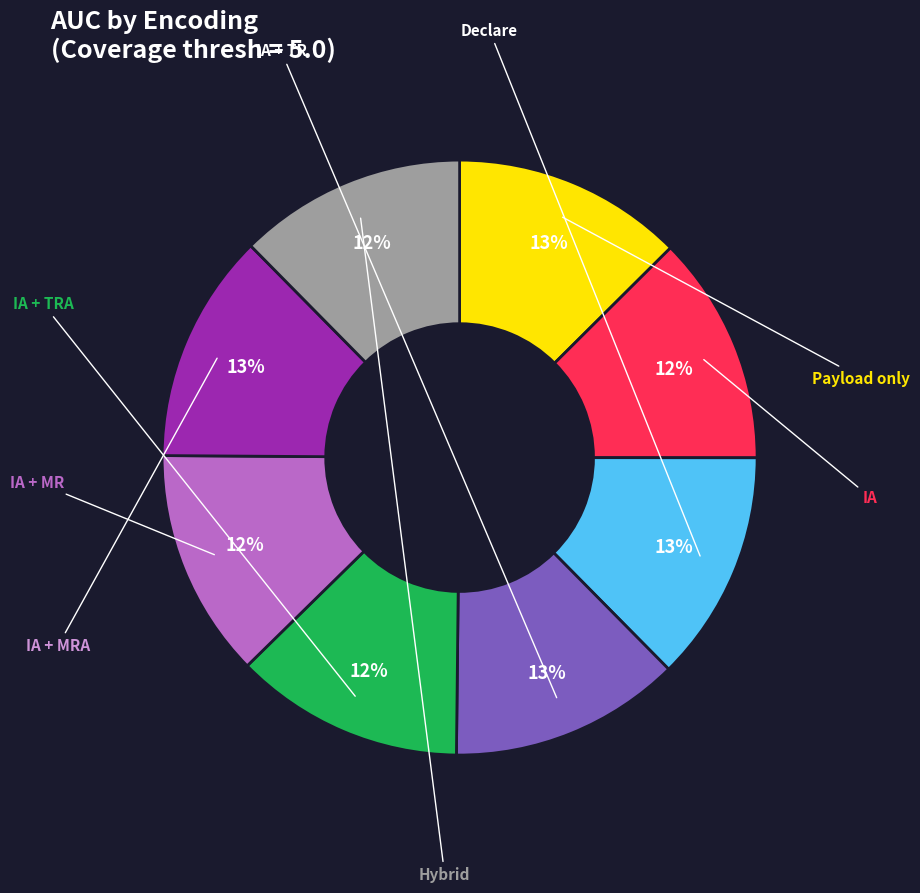

How many segments does this pie chart have?

8